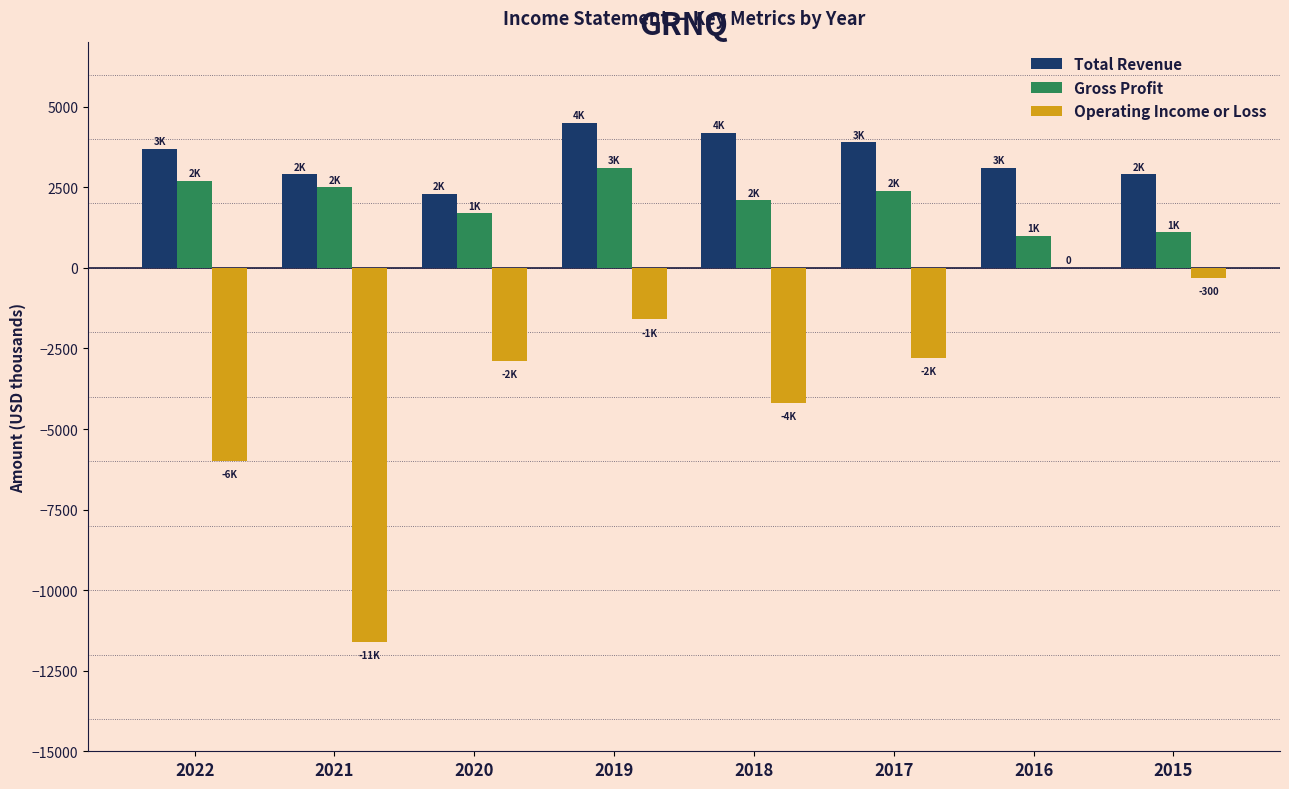

Reading right to left, what are all the values shown in this chart?

Total Revenue: 2015=2900	2016=3100	2017=3900	2018=4200	2019=4500	2020=2300	2021=2900	2022=3700
Gross Profit: 2015=1100	2016=1000	2017=2400	2018=2100	2019=3100	2020=1700	2021=2500	2022=2700
Operating Income or Loss: 2015=-300	2016=0	2017=-2800	2018=-4200	2019=-1600	2020=-2900	2021=-11600	2022=-6000